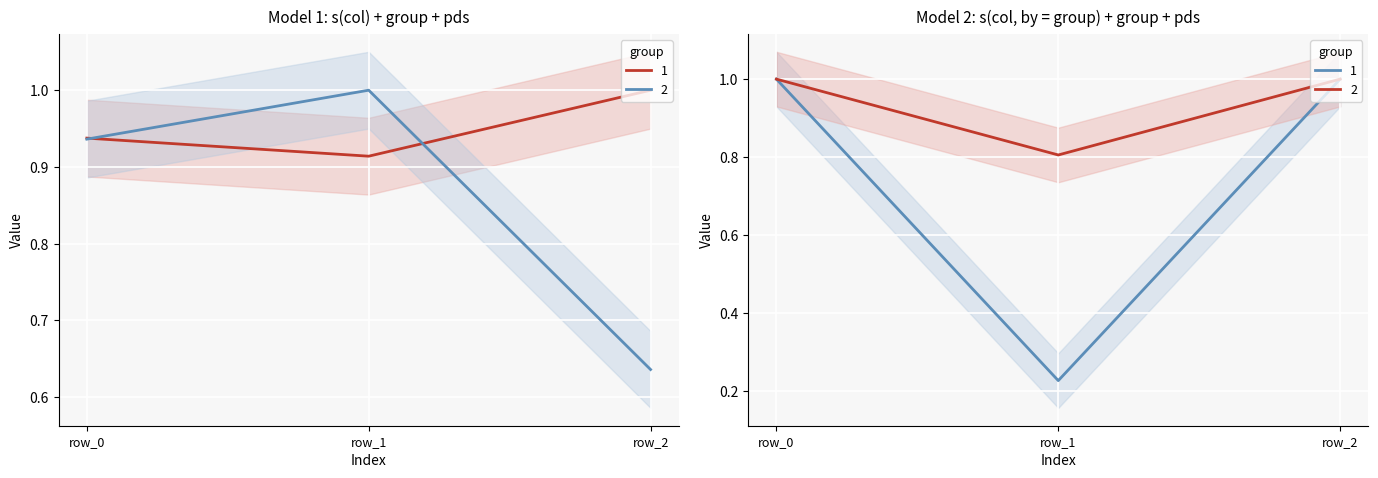

Read the col_1 value at row_0.

1.0